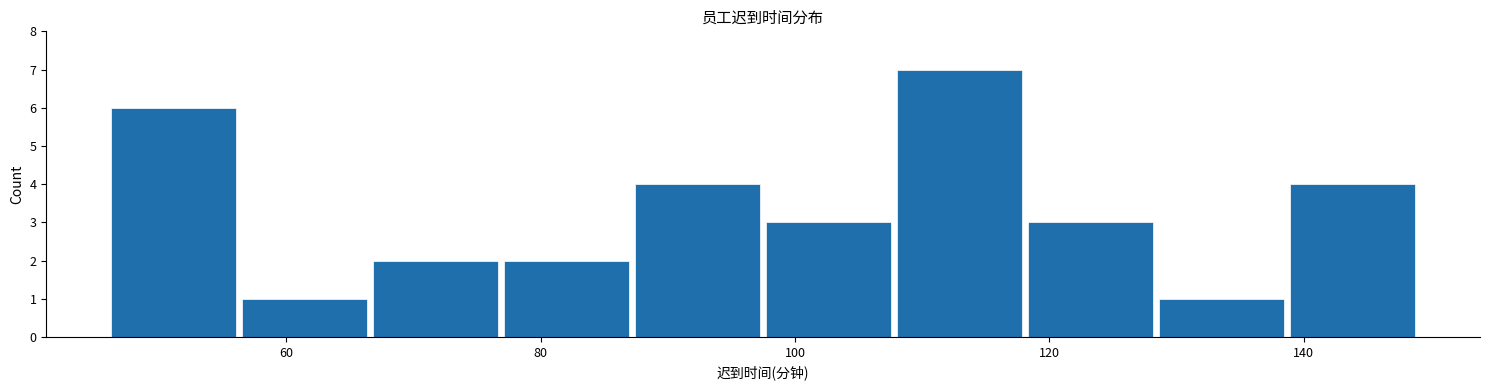

Which range on the x-axis has the tallest bar?

108 to 118